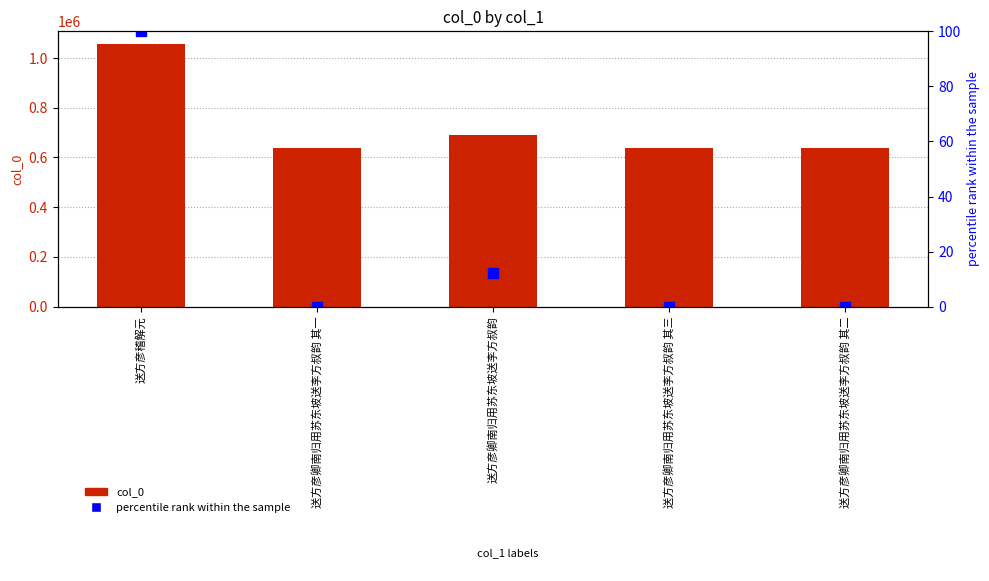

At how many categories does at least one series exceed 584524?

5